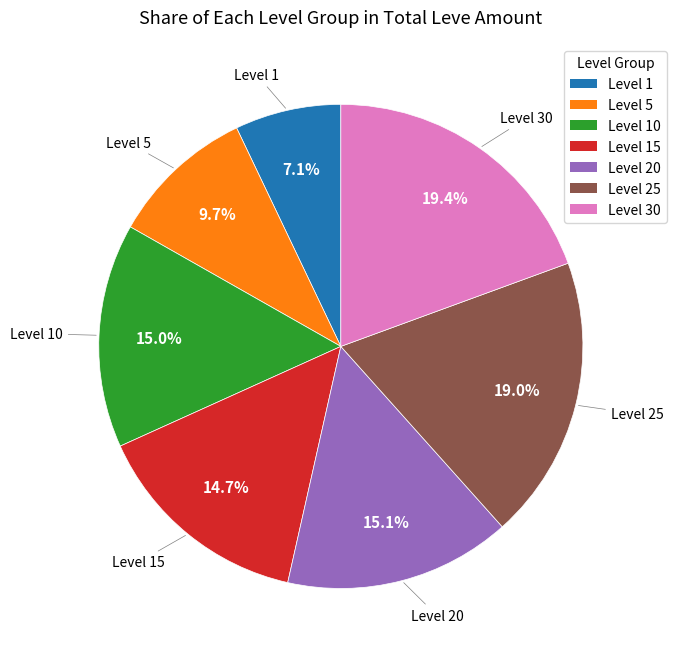

Count the number of slices in the pie.

7